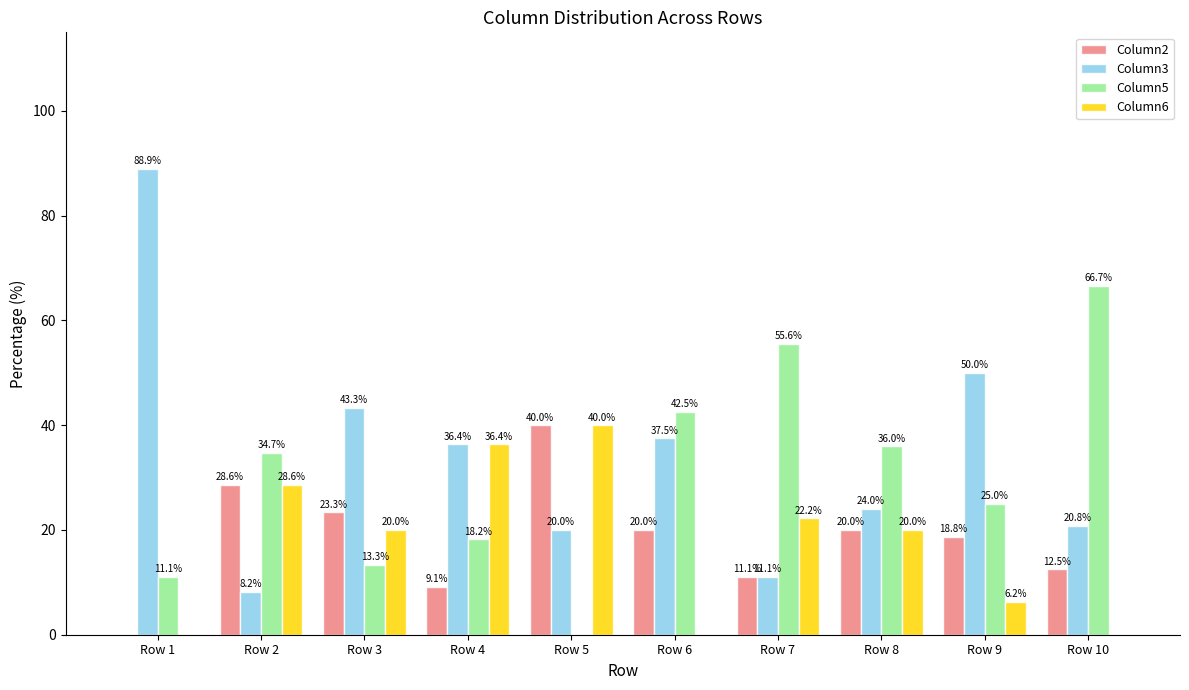

How many values in Column5 are above zero?

9